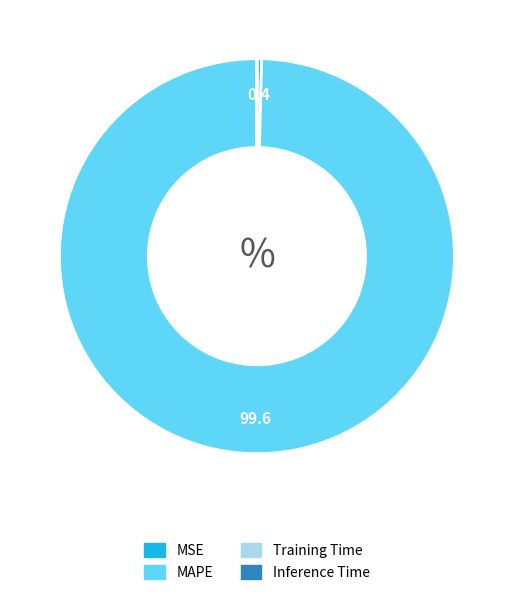

The MSE slice represents 0% of the pie. True or false?

True